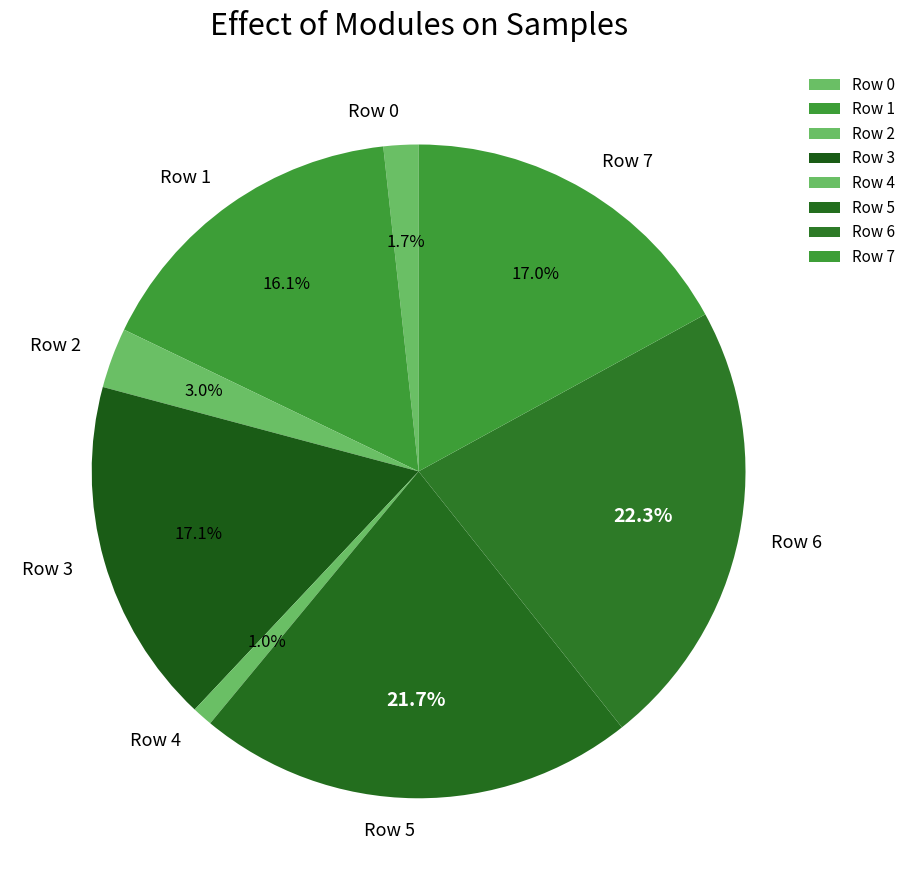

To the nearest percent, what percentage of the pie is Row 3?

17%